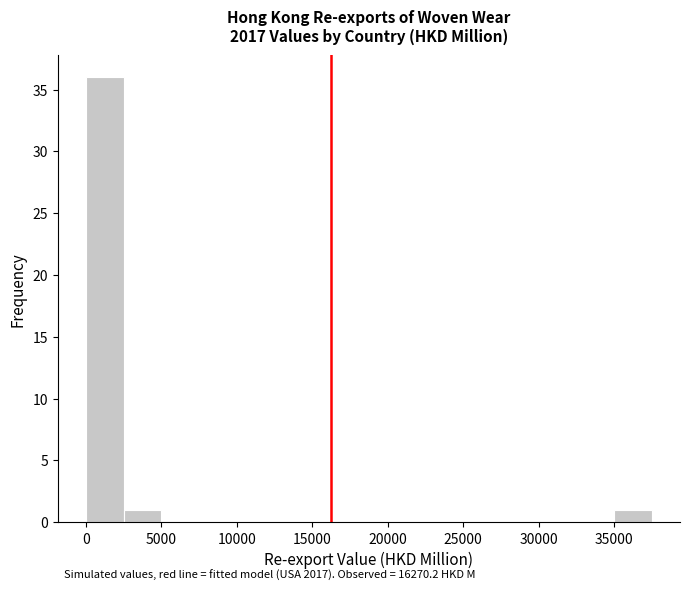

Over which range of the x-axis is the bar tallest?

0 to 2500